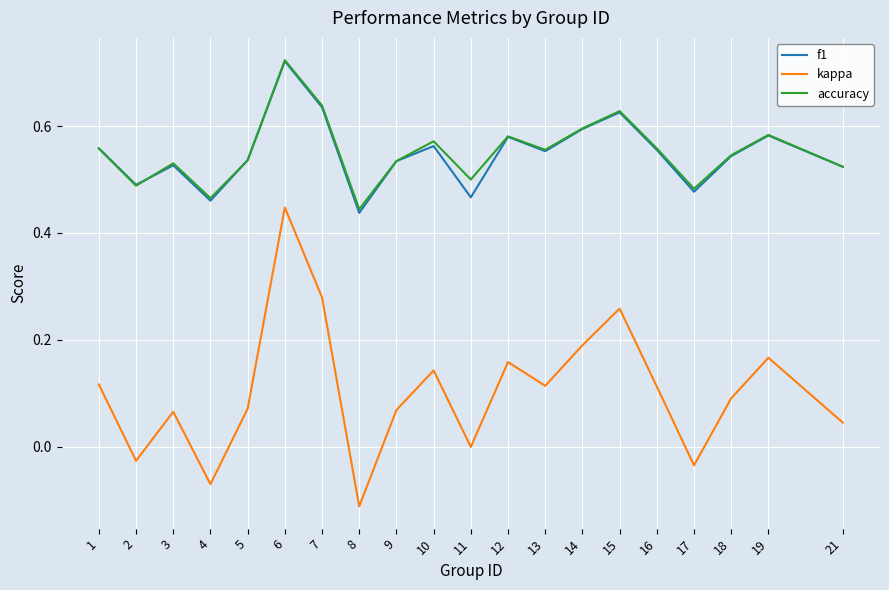

At which category does kappa reach its first local valley?

2